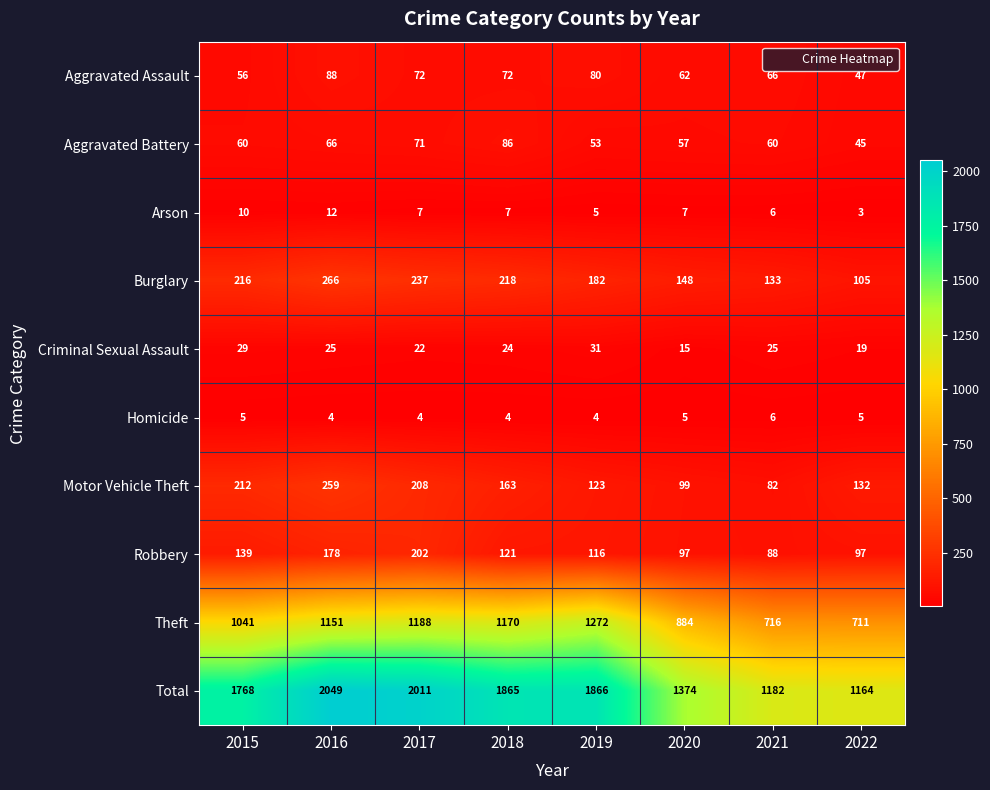

Which series has the widest spread of values?

Total